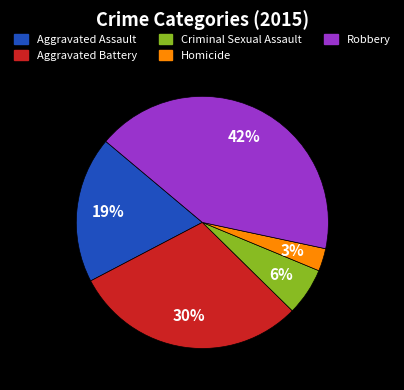

True or false: Aggravated Assault accounts for 12% of the total.

False